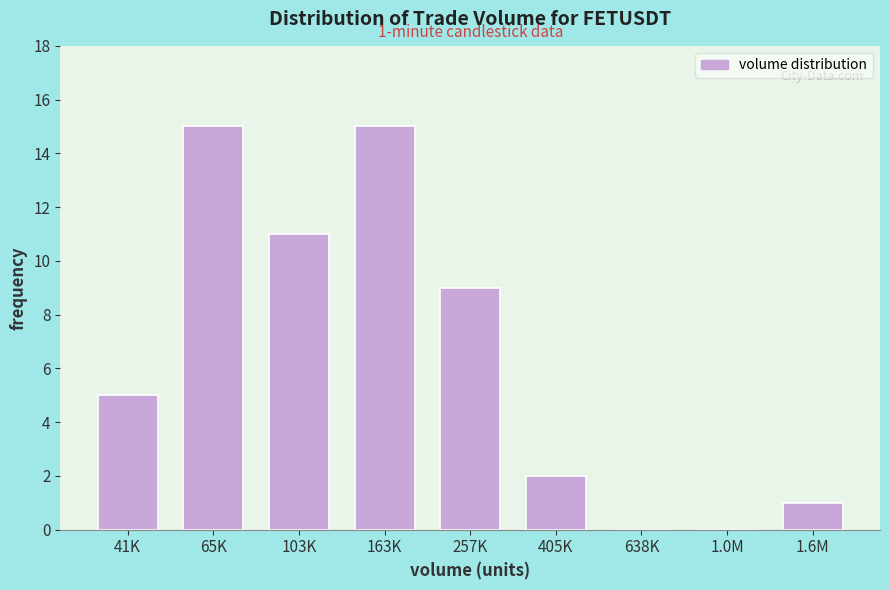

Reading left to right, extract all data points from this chart.

41K=5	65K=15	103K=11	163K=15	257K=9	405K=2	638K=0	1.0M=0	1.6M=1